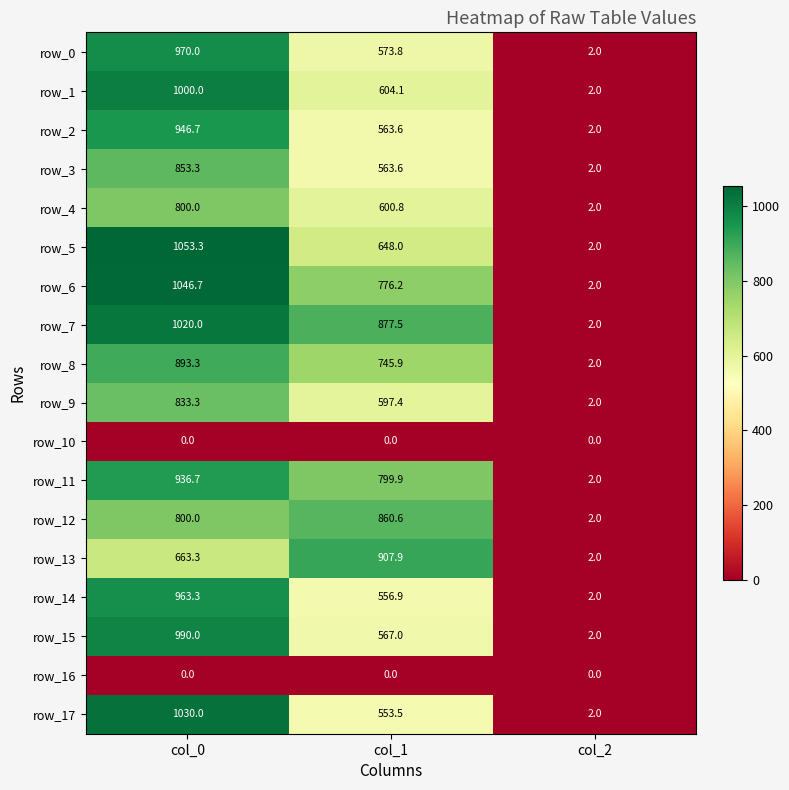

How many values in the row_14 series exceed 556?

2